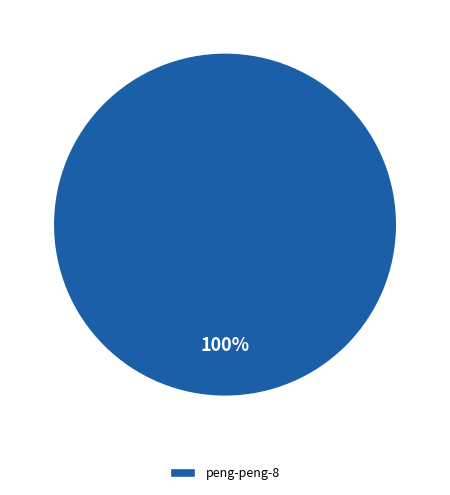

Which category accounts for the majority?

peng-peng-8